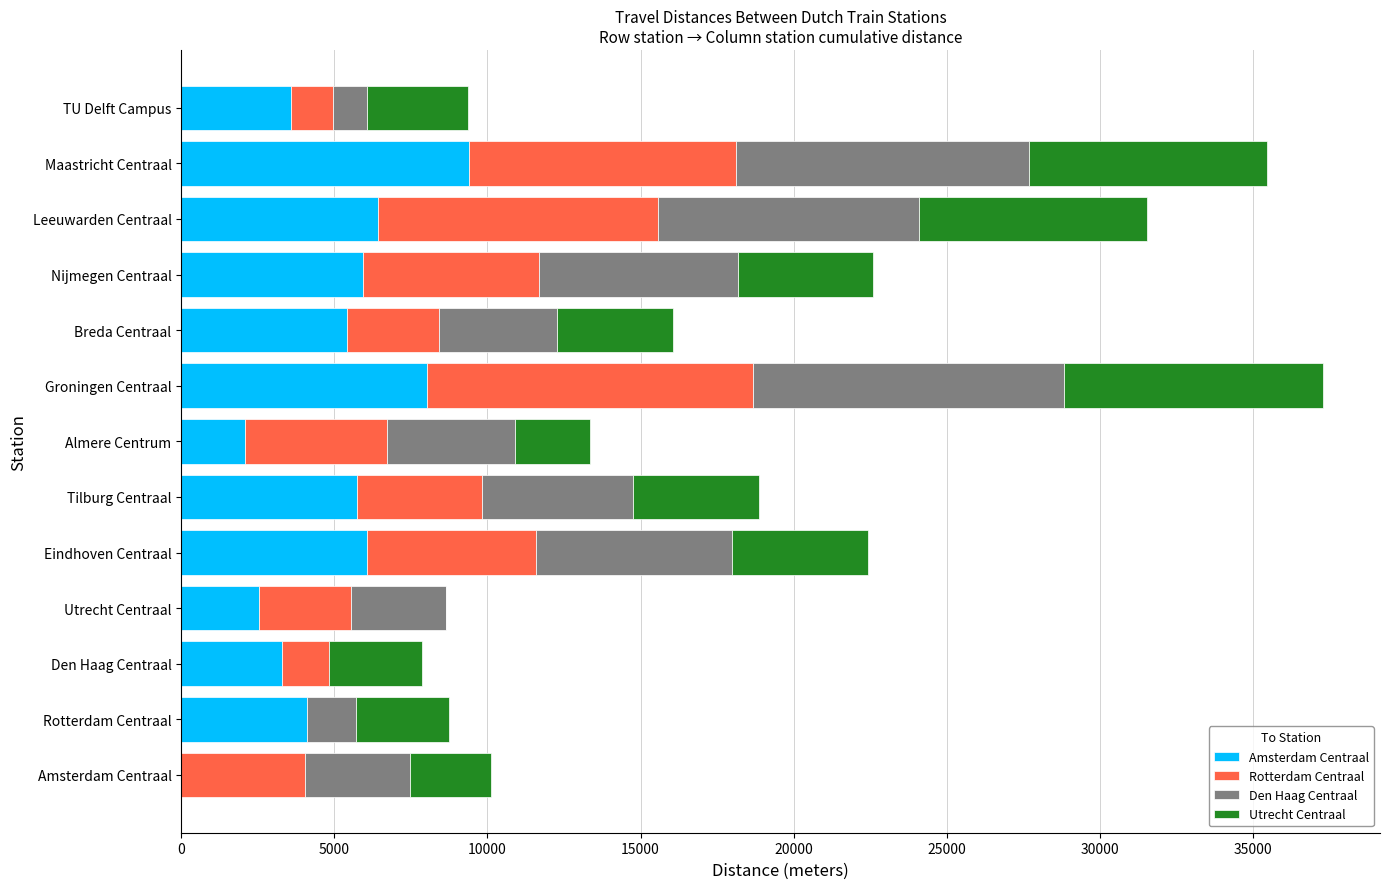

The Amsterdam Centraal series shows 1575.3 at TU Delft Campus. True or false?

False